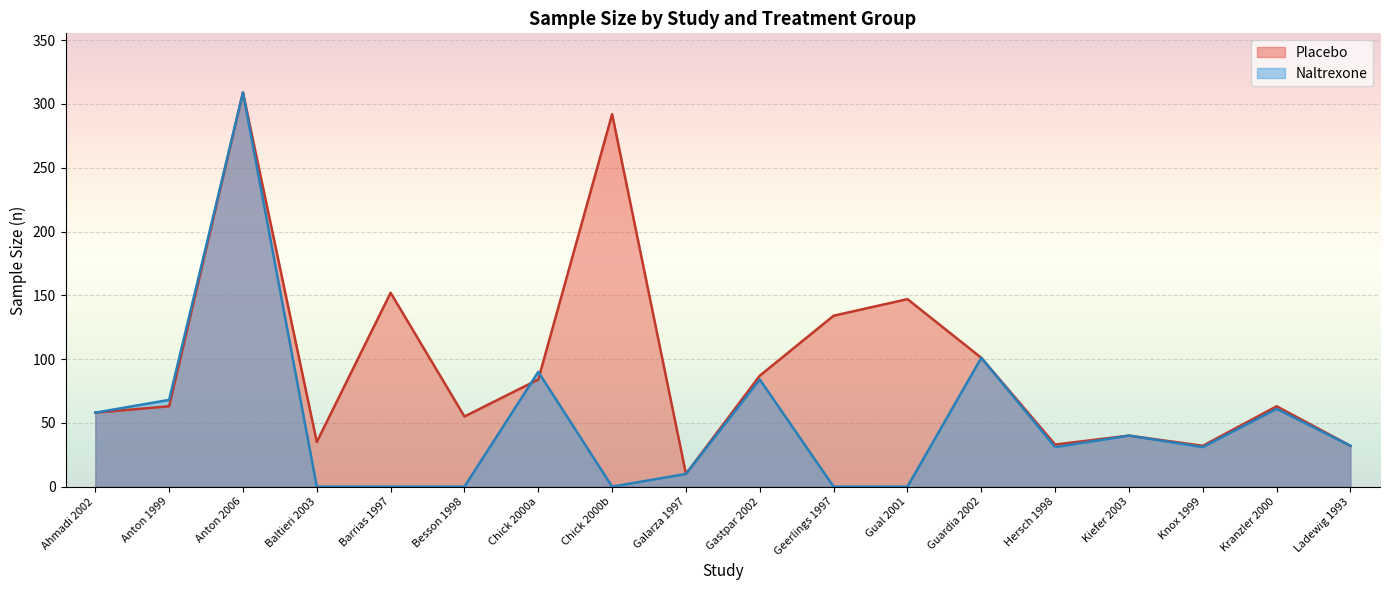

What is the change in value from Gastpar 2002 to Geerlings 1997?

+47